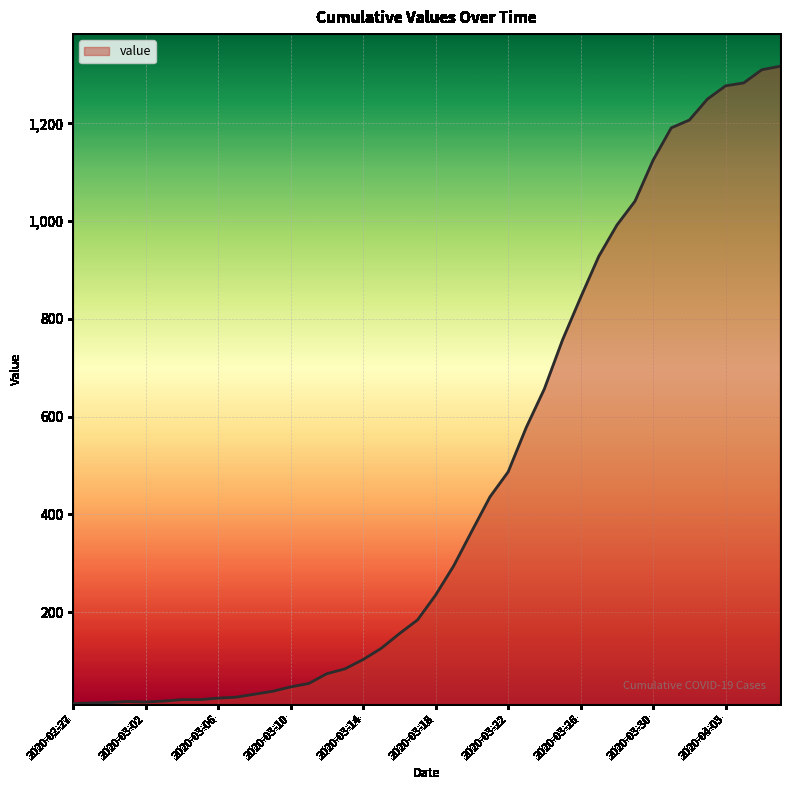

What is the greatest value displayed?

1317